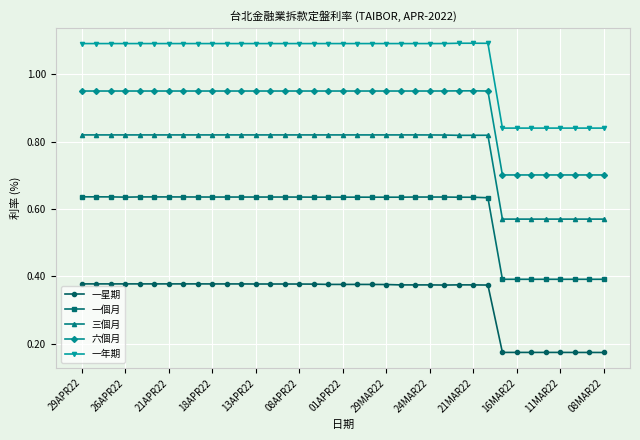

Which series has the largest total across all categories?

一年期